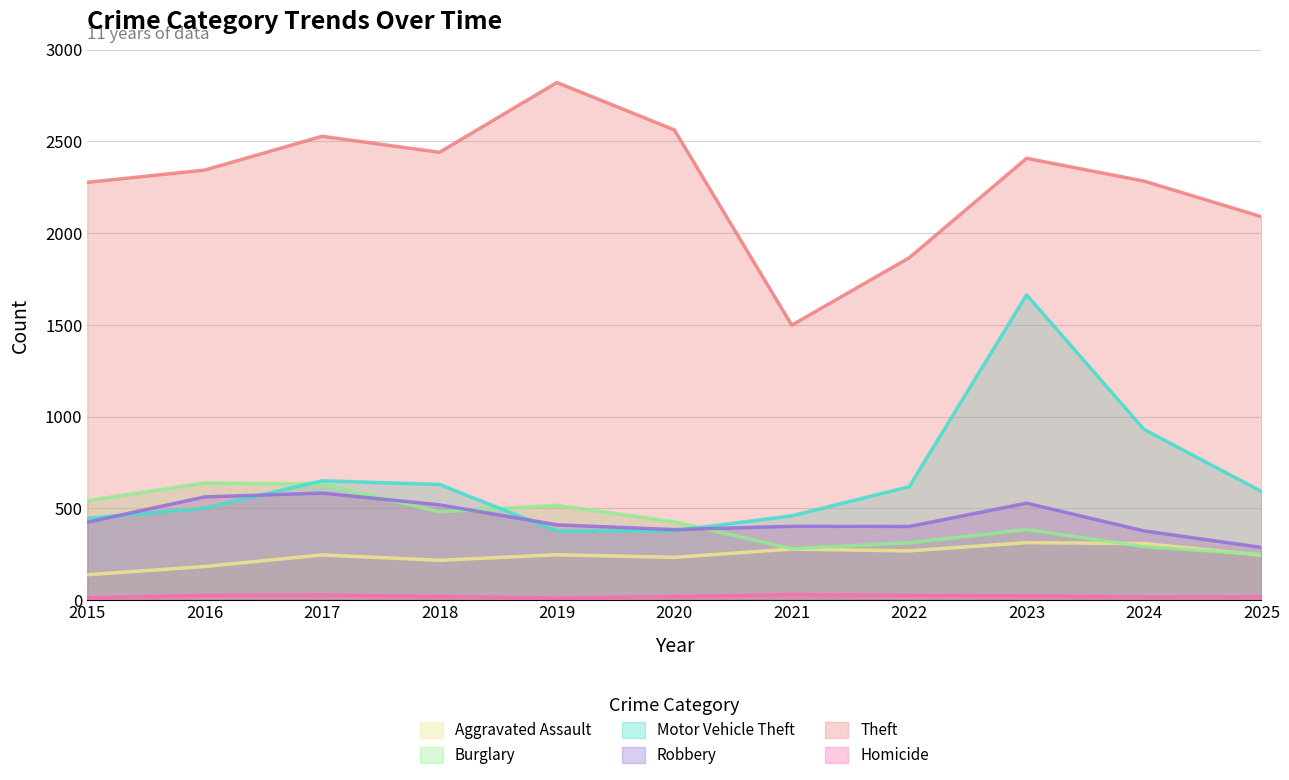

Between 2025 and 2019, which is larger?

2019